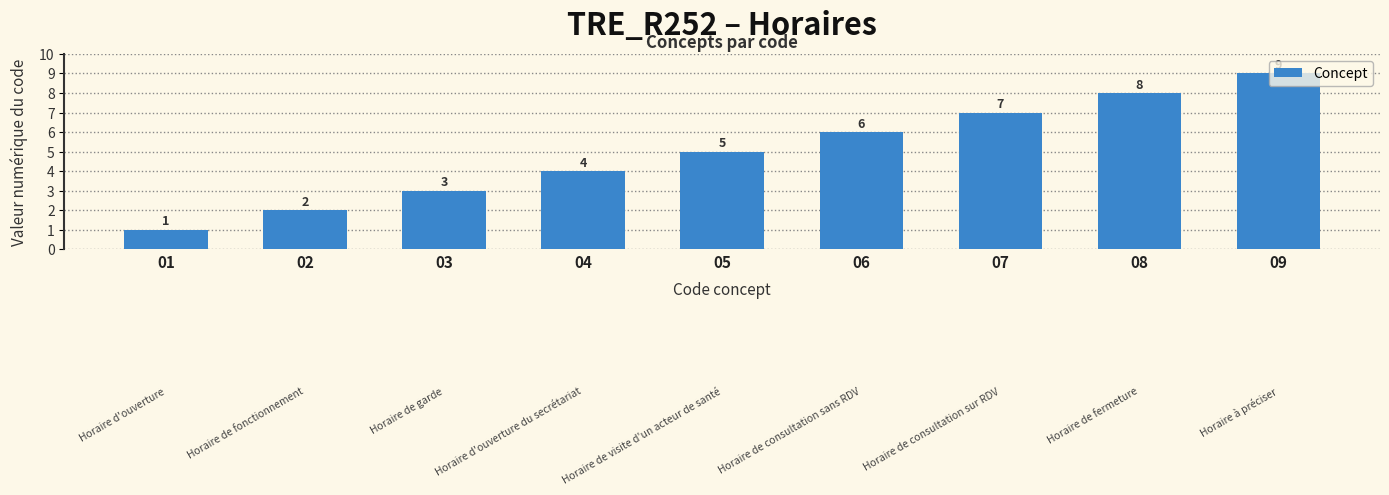

Reading left to right, extract all data points from this chart.

01=1	02=2	03=3	04=4	05=5	06=6	07=7	08=8	09=9